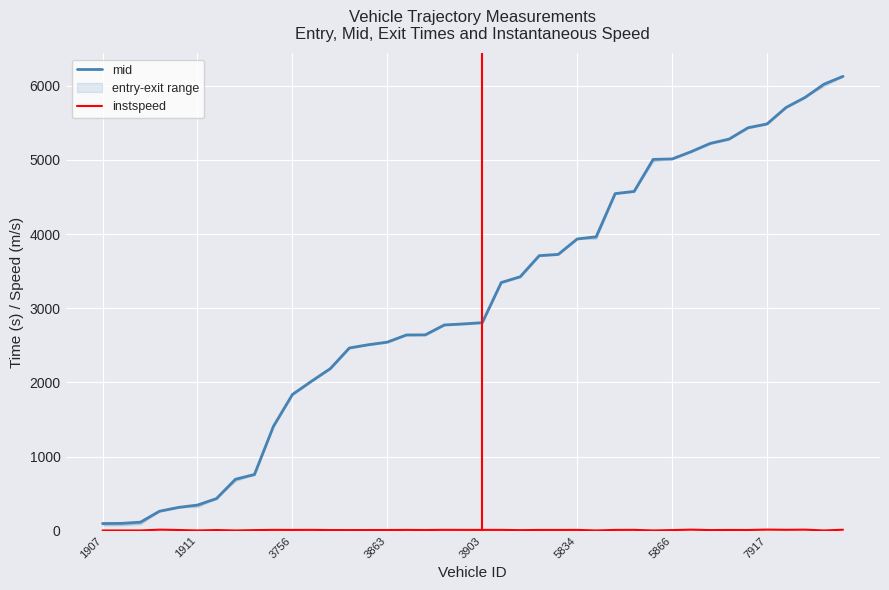

At how many categories does at least one series exceed 4777?

11